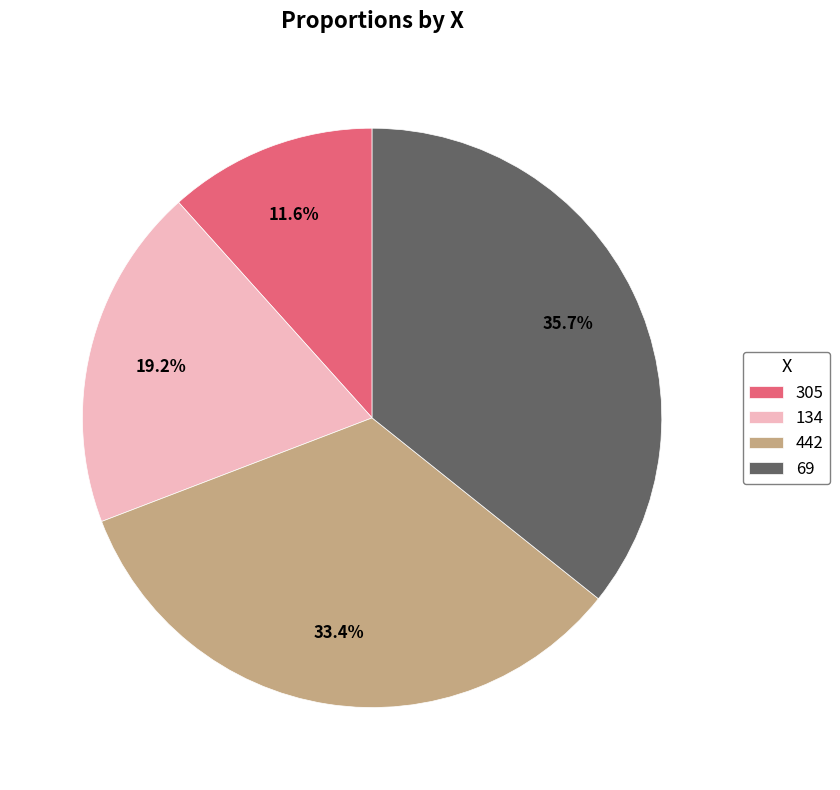

Which slice is the smallest?

305